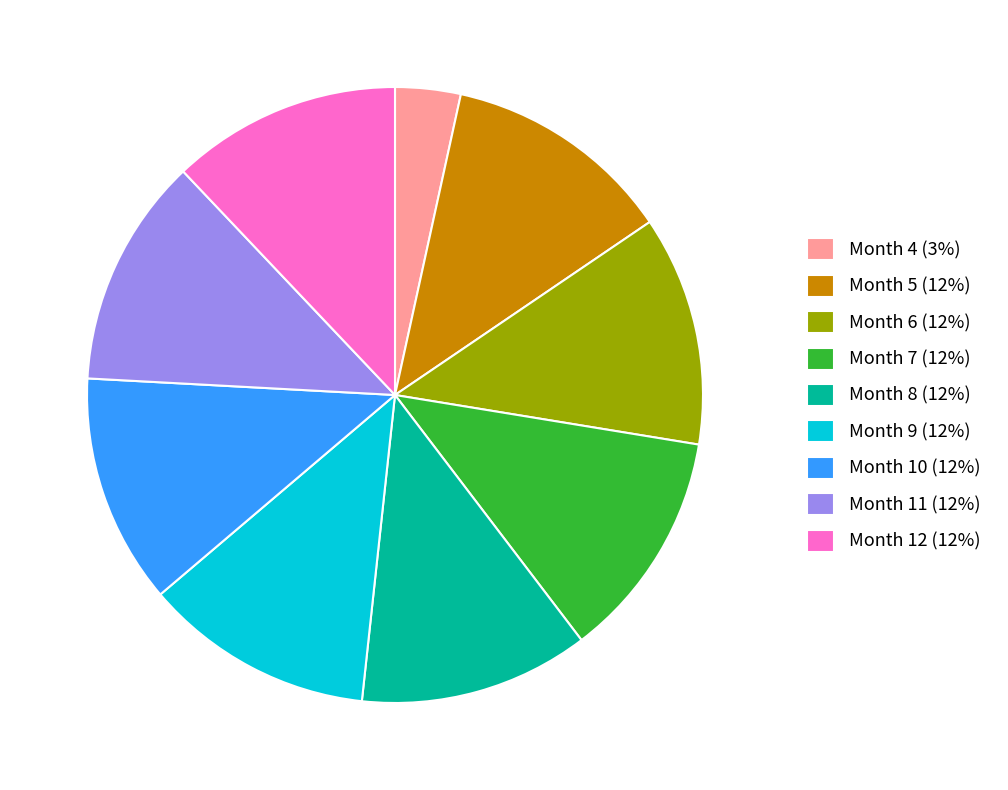

Which slice is the smallest?

Month 4 (3%)